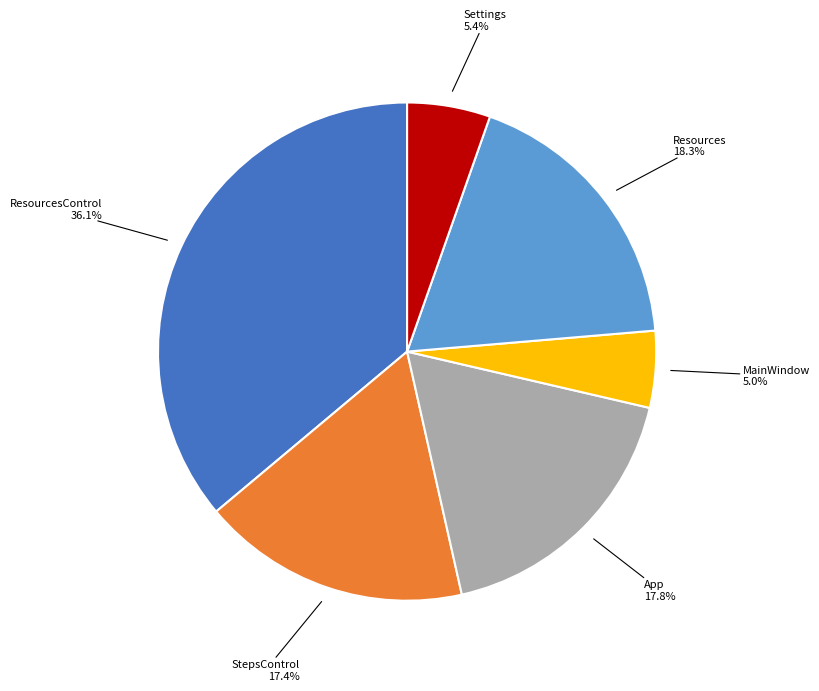

Does any single category account for the majority?

No